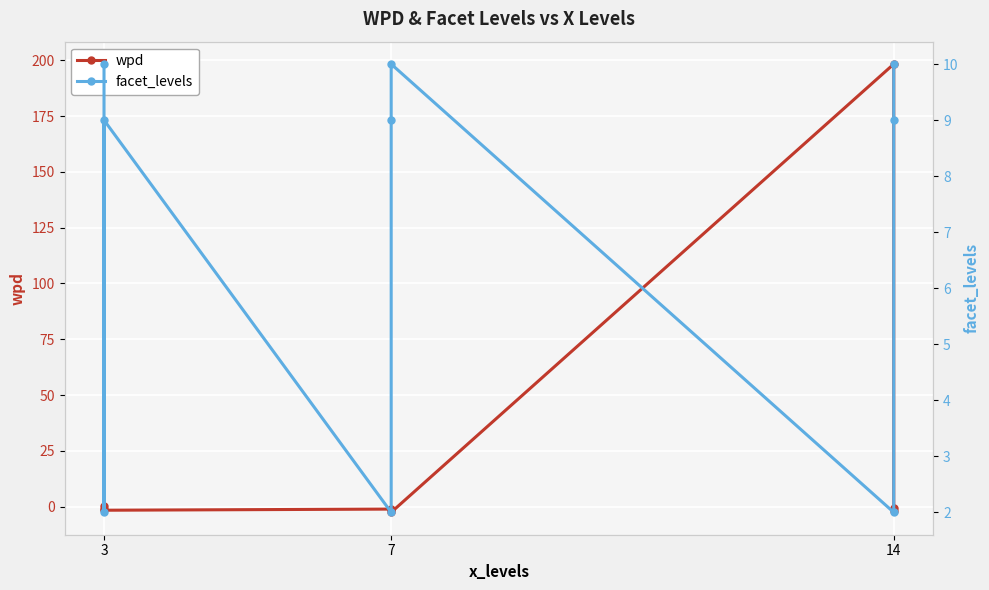

What is the difference between the second highest and second lowest values in the wpd series?

2.3